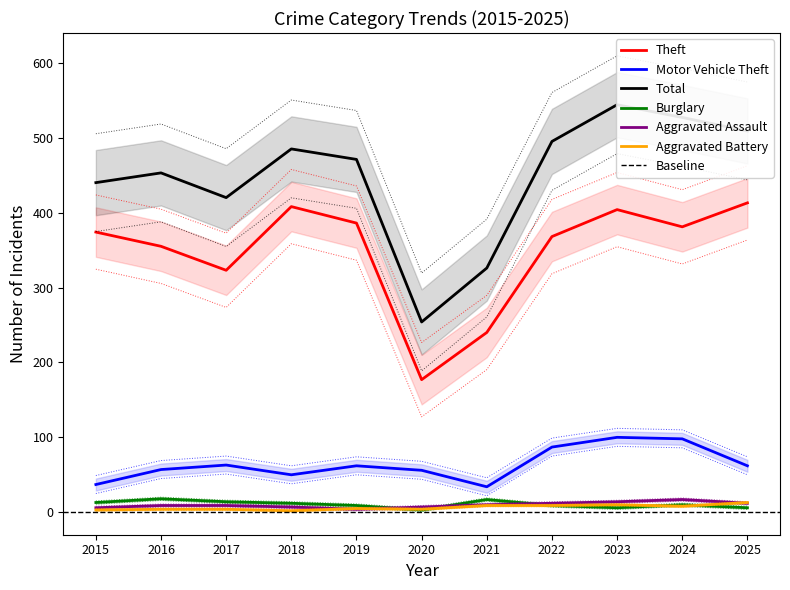

Is it true that Burglary equals 3 at 2020?

True